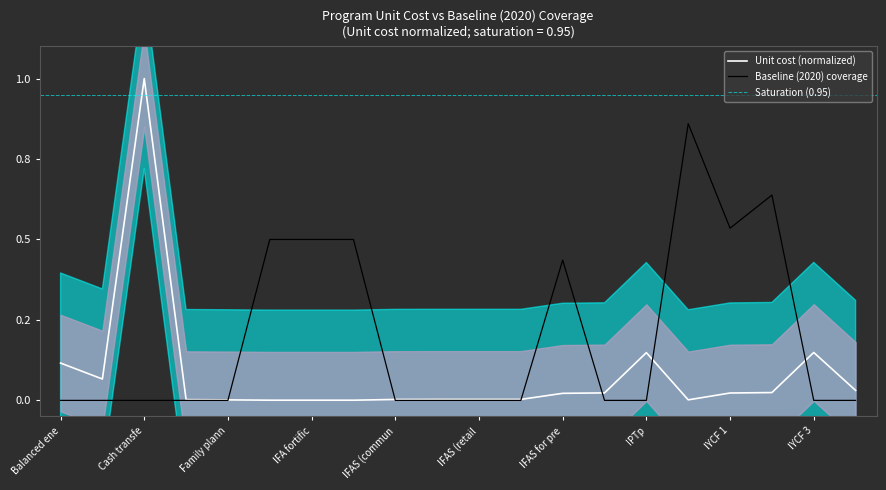

At which category is the sum across all series the highest?

Cash transfe